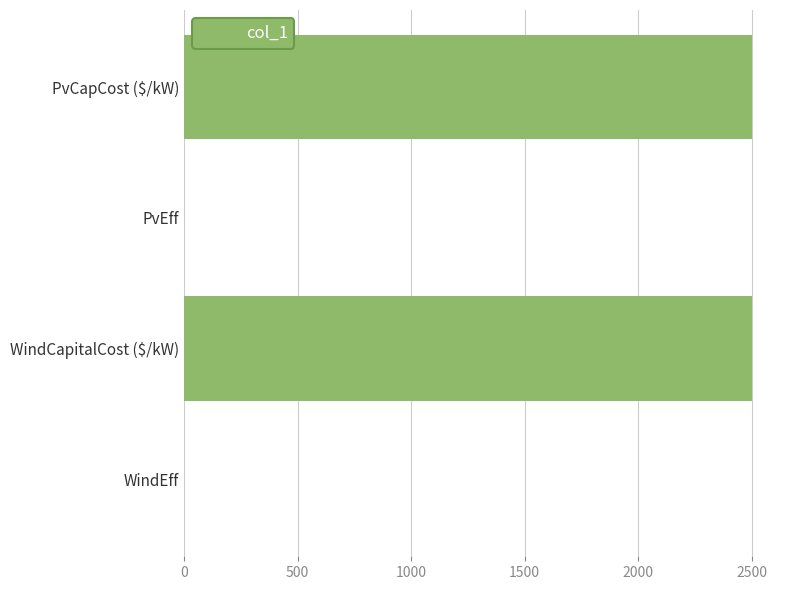

What is the maximum value shown in the chart?

2500.0